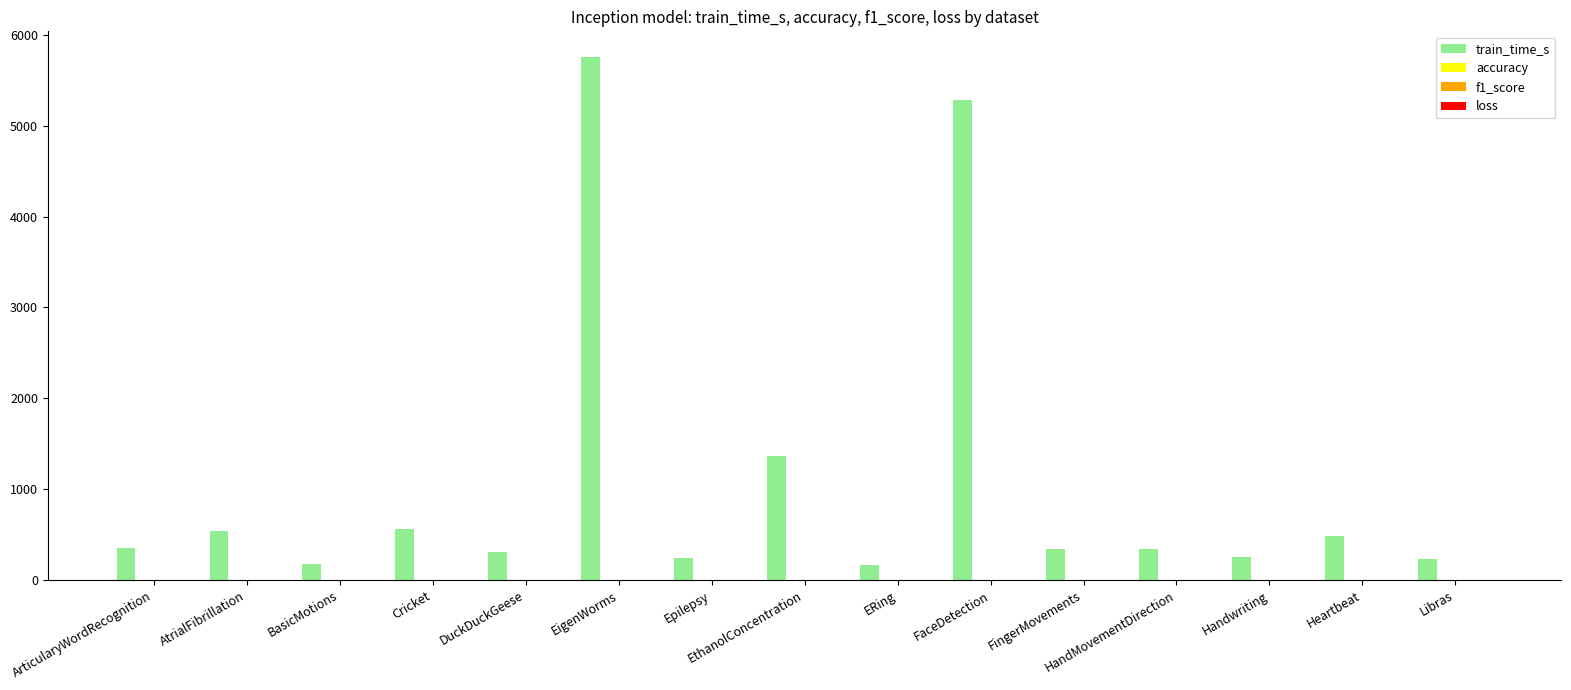

The value of train_time_s at BasicMotions is 183.0. True or false?

True